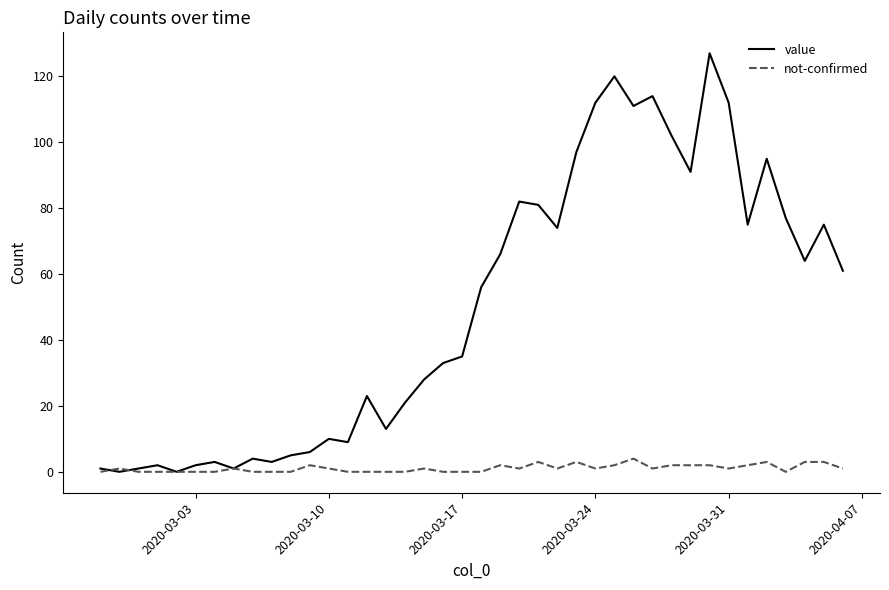

Rank the series by their average value, from lowest to highest.

not-confirmed, value